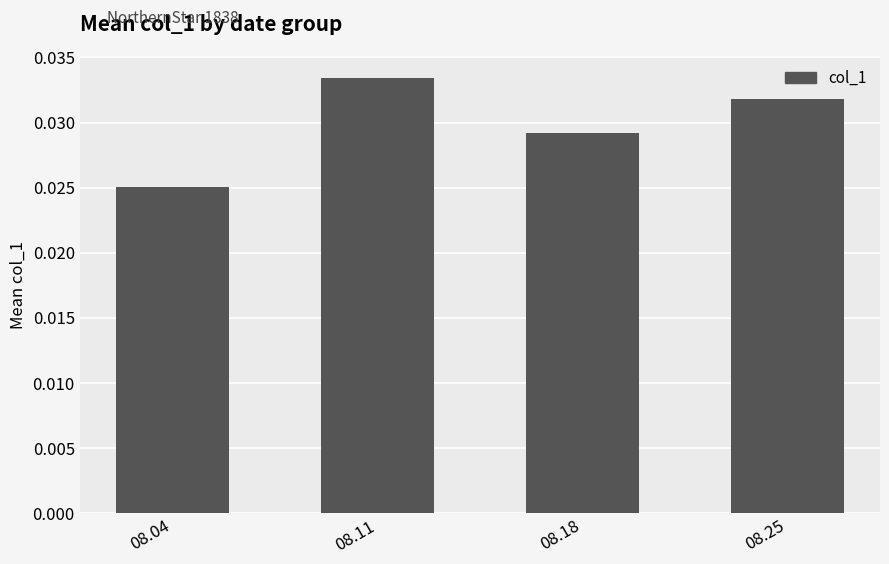

Which label corresponds to the smallest value in the chart?

08.04